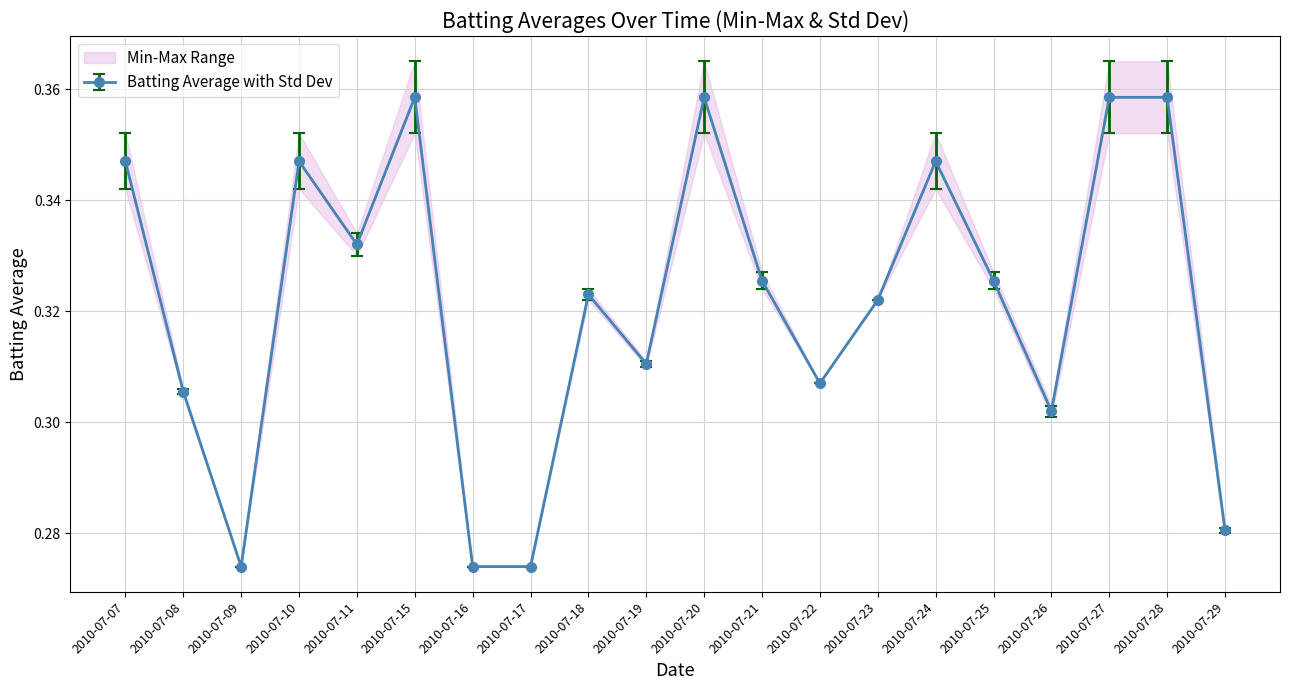

How many interior local valleys does the Batting Average1 series have?

5